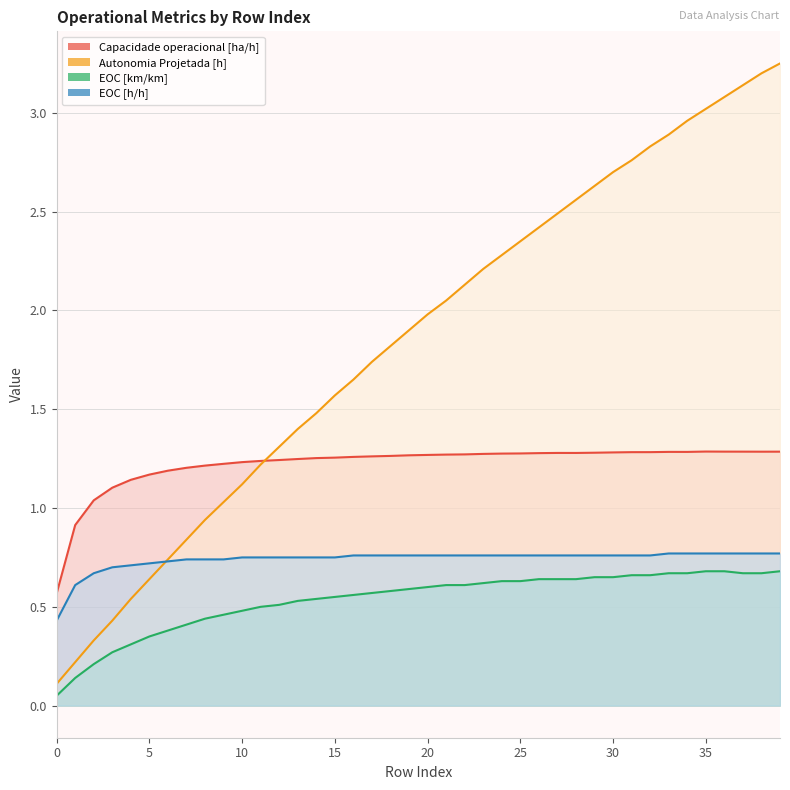

What is the sum of the Capacidade operacional [ha/h] values at 27 and 15?

2.5